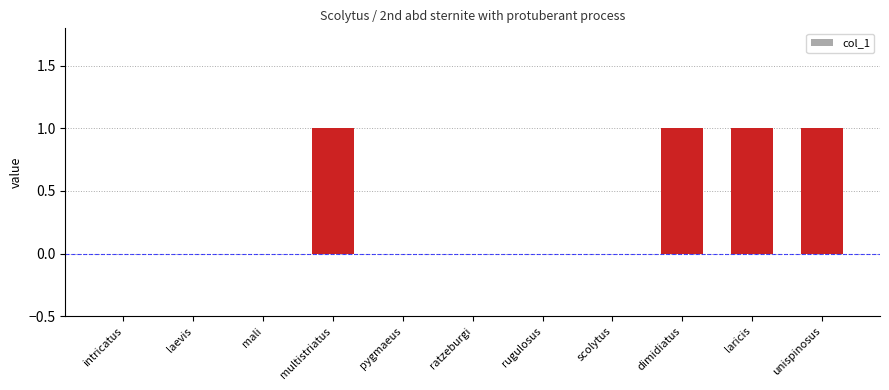

Is it true that the value at scolytus is 0?

True